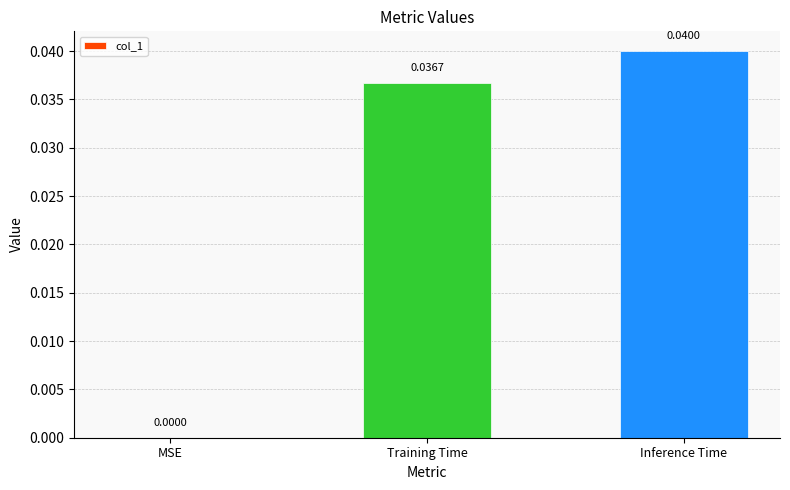

At which label is the value closest to 0?

MSE